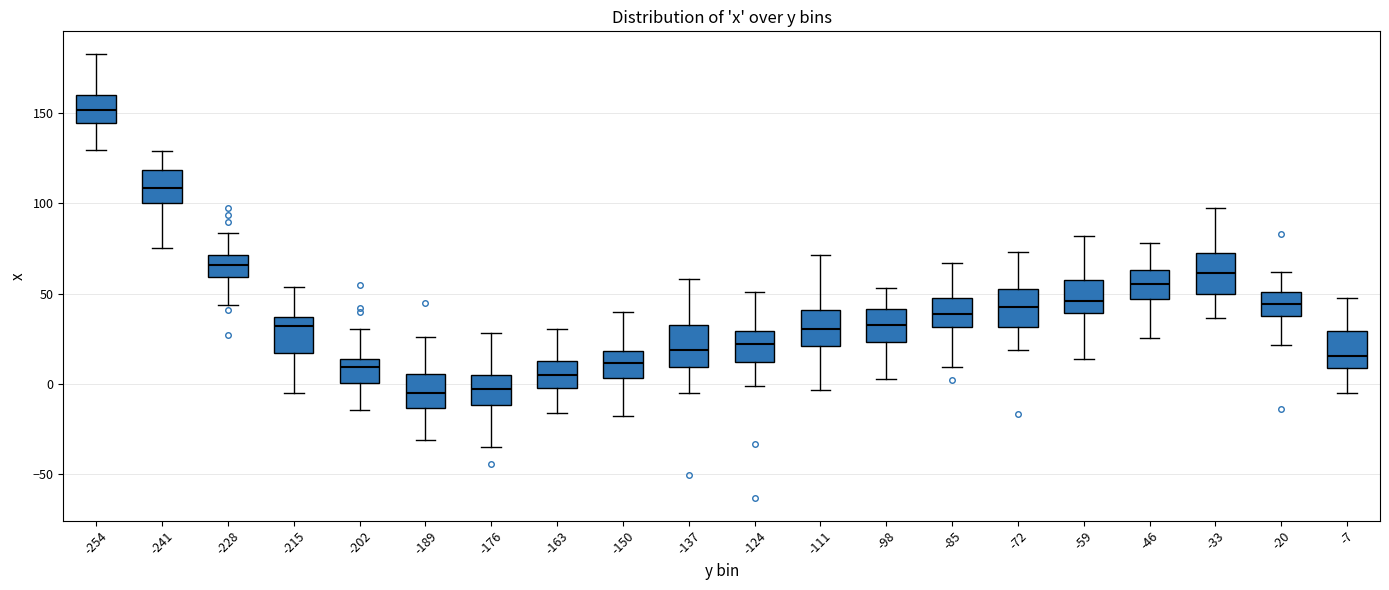

Which box's median line is the highest?

-254